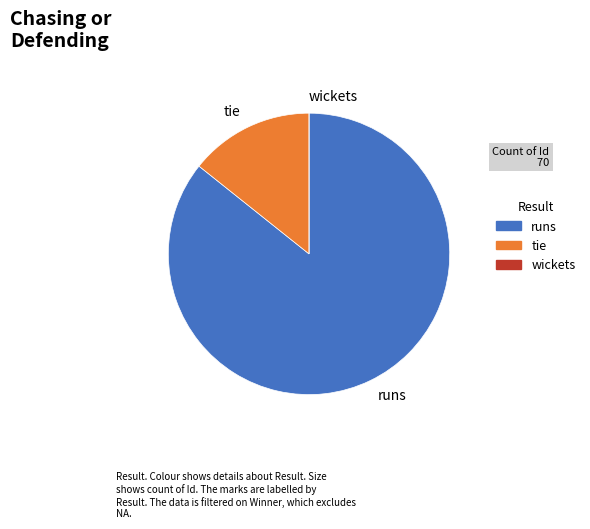

Is it true that tie is 14% of the pie?

True